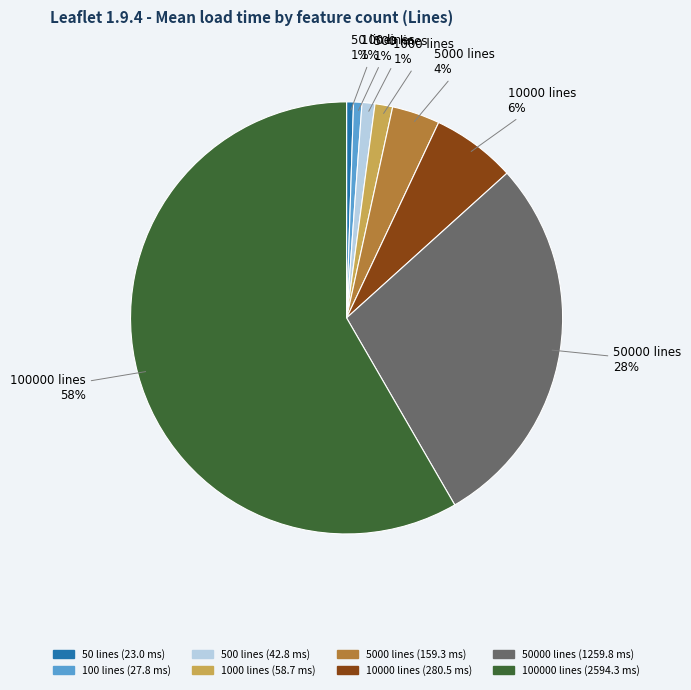

Which category has the biggest portion of the pie?

100000 lines